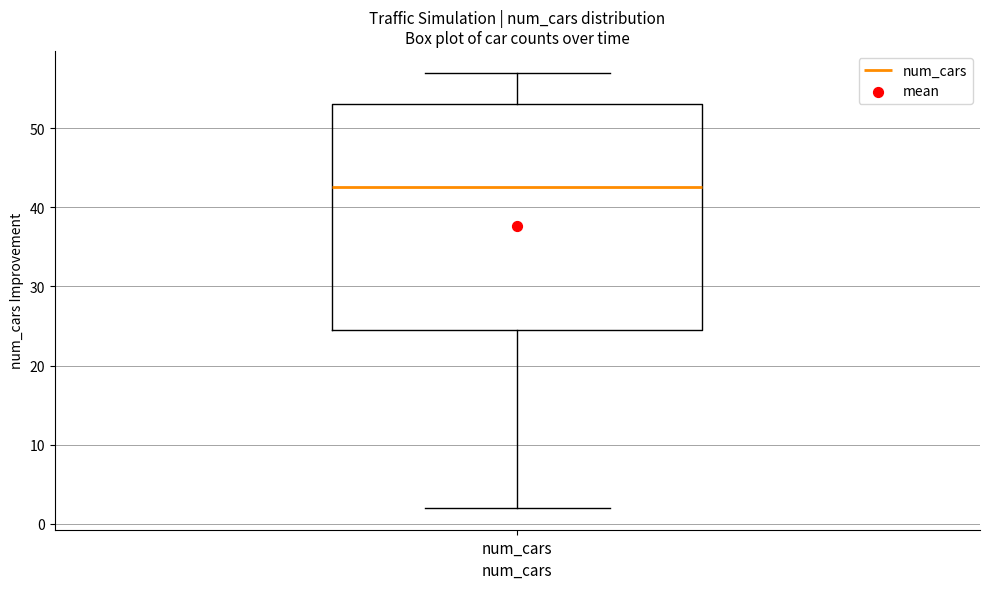

Read this box plot against the y-axis: the position of the median line, the range covered by the box, and the ends of both whiskers. The values are not printed on the chart, so give them approximately, as read against the axis.

median 43, box 25 to 53, whiskers 2 to 57